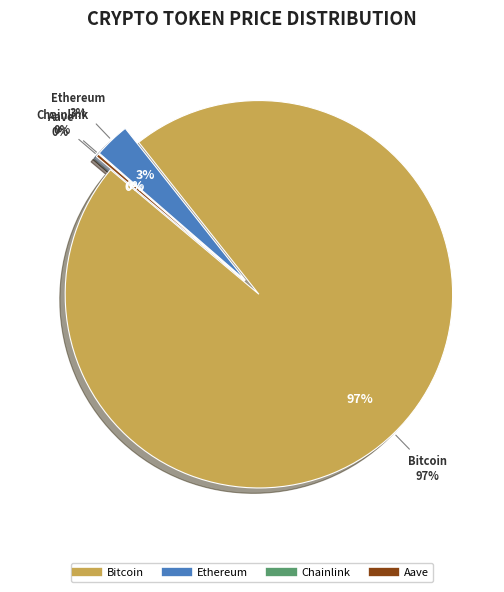

Is there a majority slice in this chart?

Yes